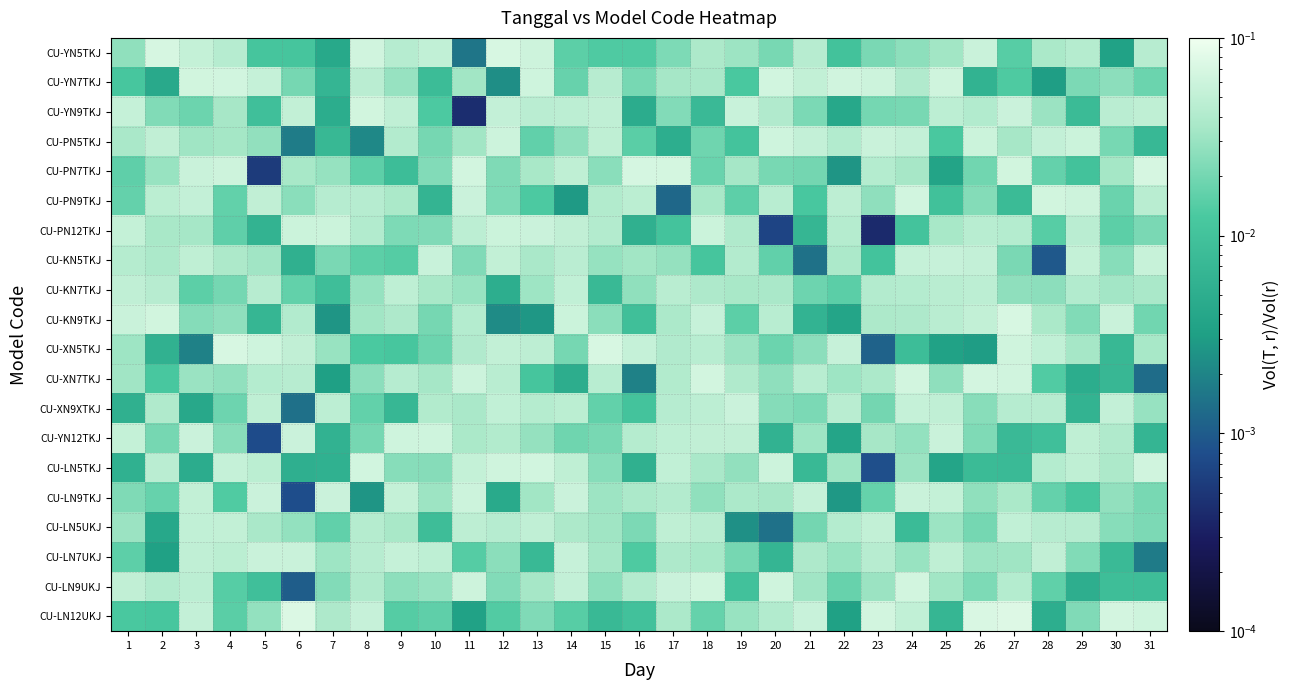

What is the total value across all series at 28?

0.6